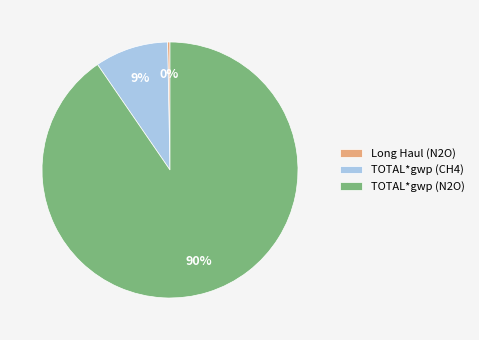

Rank the categories by value from highest to lowest.

TOTAL*gwp (N2O), TOTAL*gwp (CH4), Long Haul (N2O)